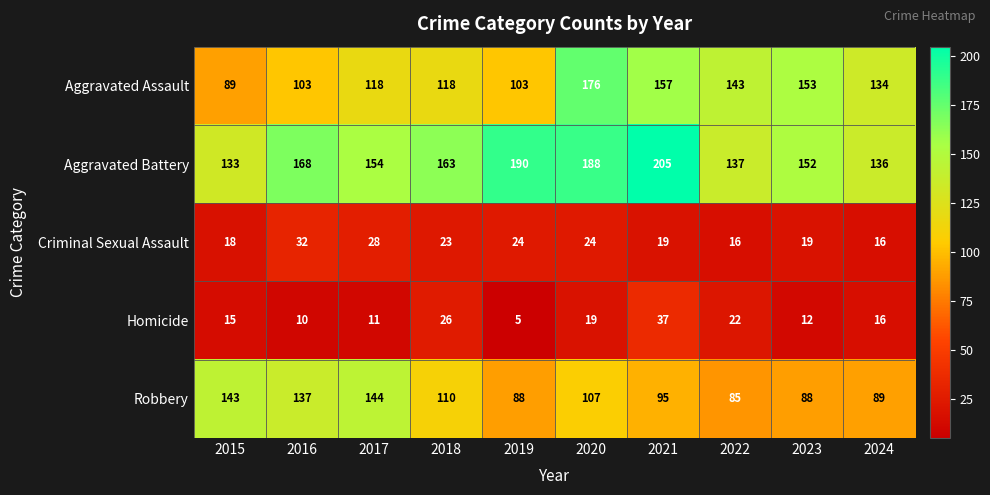

What value does the Homicide series have at 2019, to the nearest 5?

5